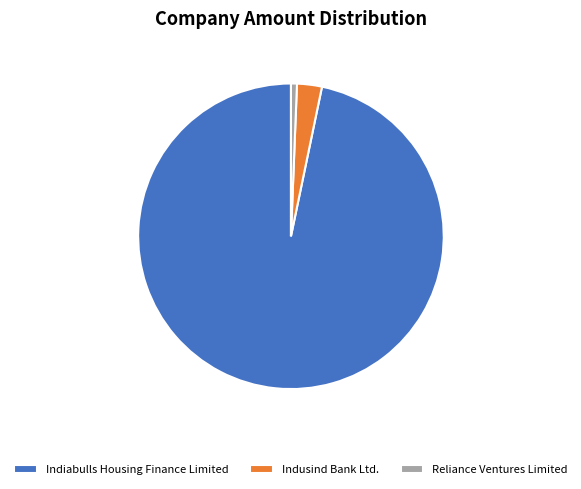

What is the ratio of the value at Indusind Bank Ltd. to the value at Reliance Ventures Limited?

4.2